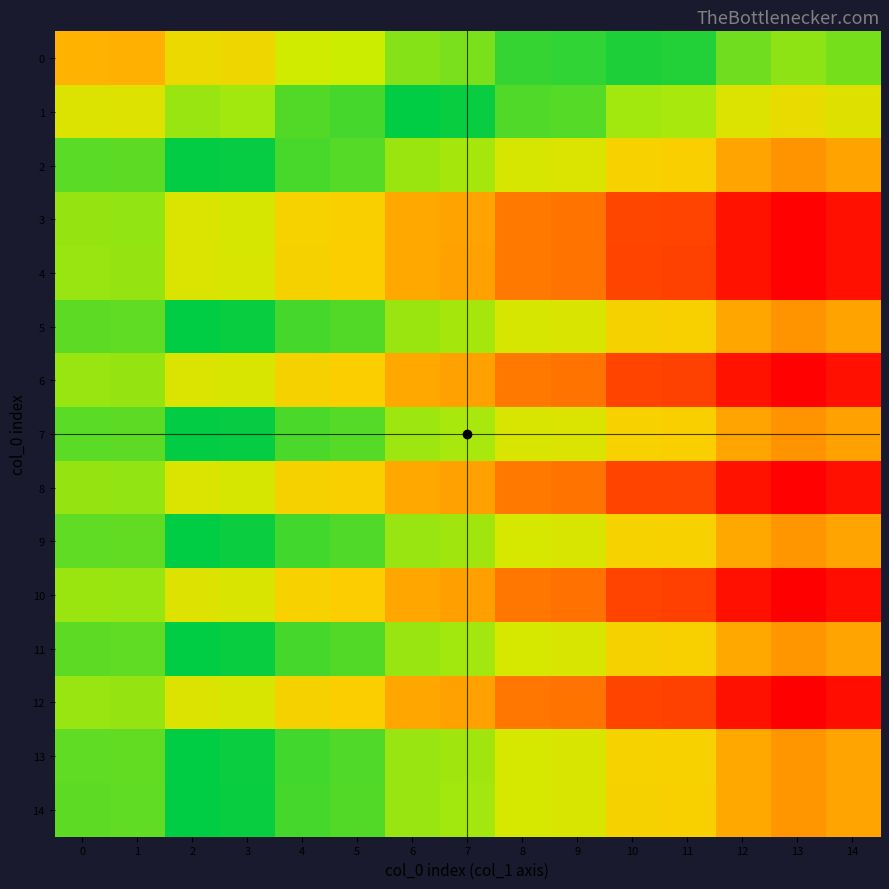

Reading left to right, extract all data points from this chart.

0: 0=0.6	1=0.6	2=0.4	3=0.4	4=0.3	5=0.3	6=0.2	7=0.2	8=0.1	9=0.1	10=0.0	11=0.1	12=0.2	13=0.2	14=0.2
1: 0=0.4	1=0.4	2=0.2	3=0.2	4=0.1	5=0.1	6=0.0	7=0.0	8=0.1	9=0.1	10=0.2	11=0.2	12=0.4	13=0.4	14=0.4
2: 0=0.1	1=0.1	2=0.0	3=0.0	4=0.1	5=0.1	6=0.2	7=0.2	8=0.3	9=0.4	10=0.5	11=0.5	12=0.6	13=0.6	14=0.6
3: 0=0.2	1=0.2	2=0.4	3=0.3	4=0.5	5=0.5	6=0.6	7=0.6	8=0.7	9=0.7	10=0.8	11=0.8	12=0.9	13=1.0	14=1.0
4: 0=0.2	1=0.2	2=0.4	3=0.3	4=0.5	5=0.5	6=0.6	7=0.6	8=0.7	9=0.7	10=0.8	11=0.8	12=1.0	13=1.0	14=1.0
5: 0=0.1	1=0.1	2=0.0	3=0.0	4=0.1	5=0.1	6=0.2	7=0.2	8=0.3	9=0.4	10=0.5	11=0.5	12=0.6	13=0.6	14=0.6
6: 0=0.2	1=0.2	2=0.4	3=0.3	4=0.5	5=0.5	6=0.6	7=0.6	8=0.7	9=0.7	10=0.8	11=0.8	12=1.0	13=1.0	14=1.0
7: 0=0.1	1=0.1	2=0.0	3=0.0	4=0.1	5=0.1	6=0.2	7=0.2	8=0.3	9=0.4	10=0.5	11=0.5	12=0.6	13=0.6	14=0.6
8: 0=0.2	1=0.2	2=0.4	3=0.3	4=0.5	5=0.5	6=0.6	7=0.6	8=0.7	9=0.7	10=0.8	11=0.8	12=1.0	13=1.0	14=1.0
9: 0=0.1	1=0.1	2=0.0	3=0.0	4=0.1	5=0.1	6=0.2	7=0.2	8=0.3	9=0.3	10=0.5	11=0.5	12=0.6	13=0.6	14=0.6
10: 0=0.2	1=0.2	2=0.4	3=0.4	4=0.5	5=0.5	6=0.6	7=0.6	8=0.7	9=0.7	10=0.8	11=0.8	12=1.0	13=1.0	14=1.0
11: 0=0.1	1=0.1	2=0.0	3=0.0	4=0.1	5=0.1	6=0.2	7=0.2	8=0.3	9=0.4	10=0.5	11=0.5	12=0.6	13=0.6	14=0.6
12: 0=0.2	1=0.2	2=0.4	3=0.4	4=0.5	5=0.5	6=0.6	7=0.6	8=0.7	9=0.7	10=0.8	11=0.8	12=1.0	13=1.0	14=1.0
13: 0=0.1	1=0.1	2=0.0	3=0.0	4=0.1	5=0.1	6=0.2	7=0.2	8=0.3	9=0.3	10=0.5	11=0.5	12=0.6	13=0.6	14=0.6
14: 0=0.1	1=0.1	2=0.0	3=0.0	4=0.1	5=0.1	6=0.2	7=0.2	8=0.3	9=0.4	10=0.5	11=0.5	12=0.6	13=0.6	14=0.6